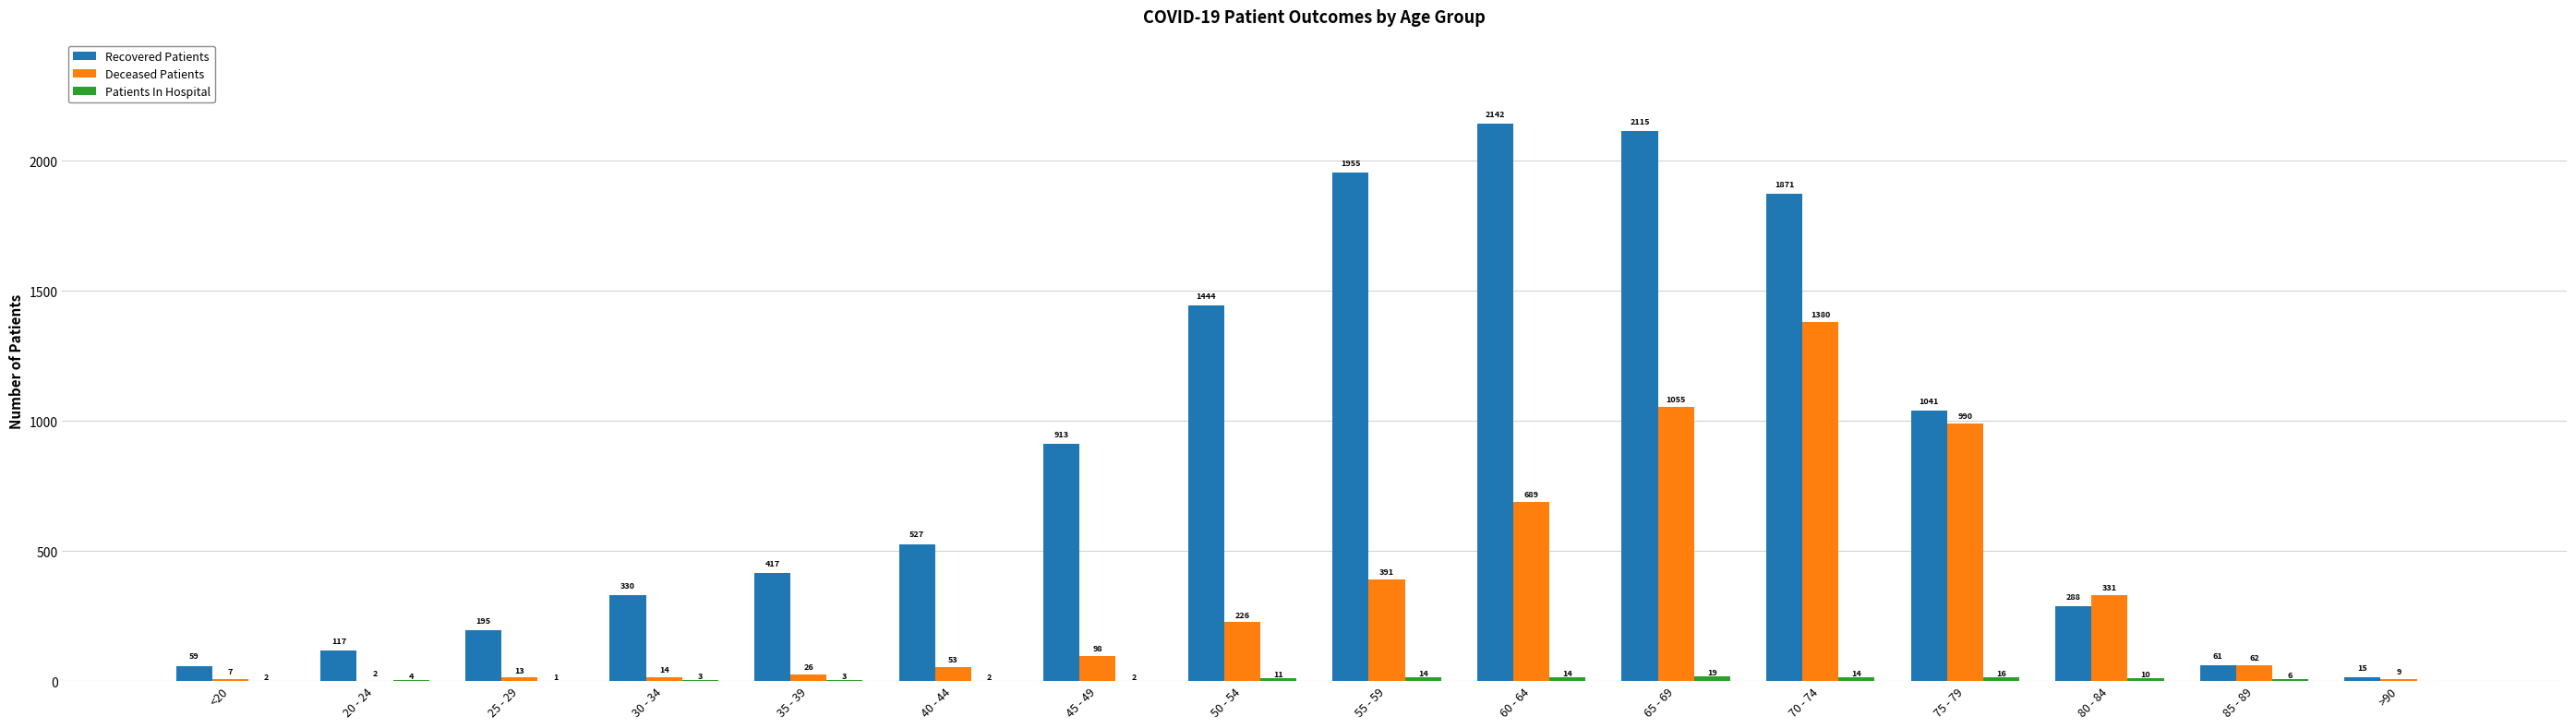

The value of Recovered Patients at 40 - 44 is 527. True or false?

True